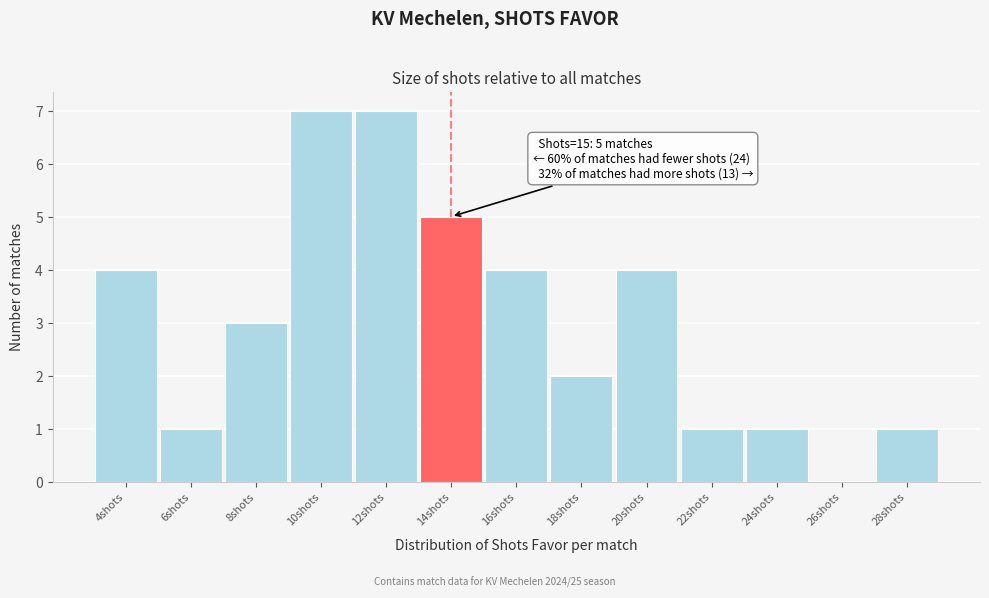

Reading right to left, extract all data points from this chart.

28shots=1	26shots=0	24shots=1	22shots=1	20shots=4	18shots=2	16shots=4	14shots=5	12shots=7	10shots=7	8shots=3	6shots=1	4shots=4